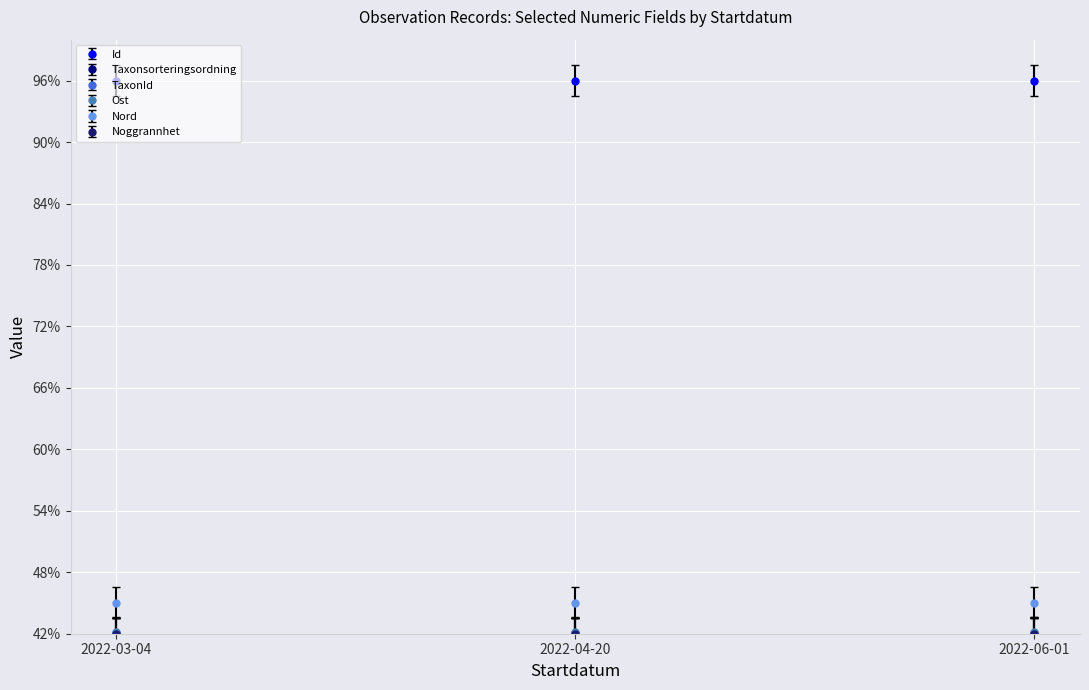

At how many categories does at least one series exceed 62?

3